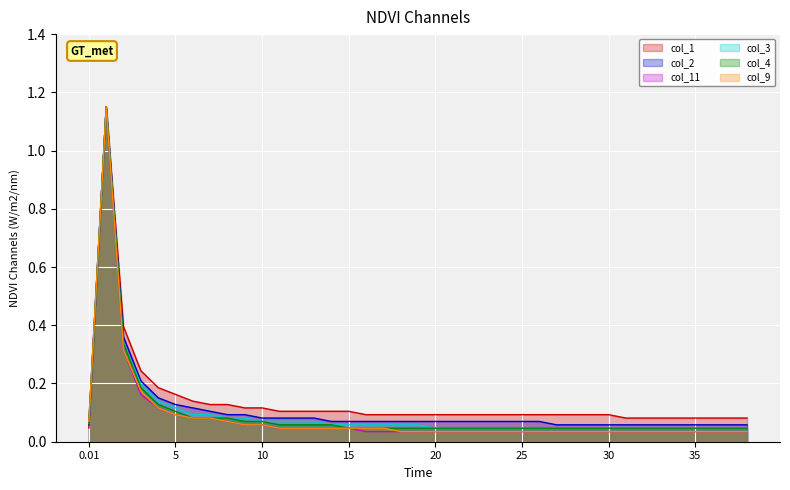

Which series has the largest range (max minus min)?

col_11